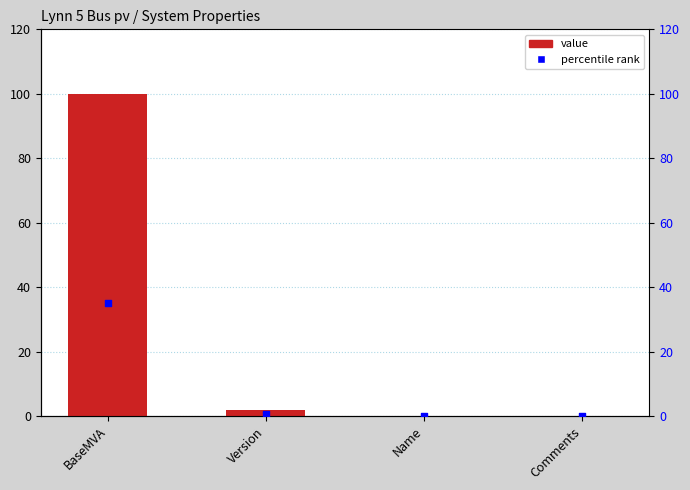

Which series reaches the minimum Y coordinate?

value